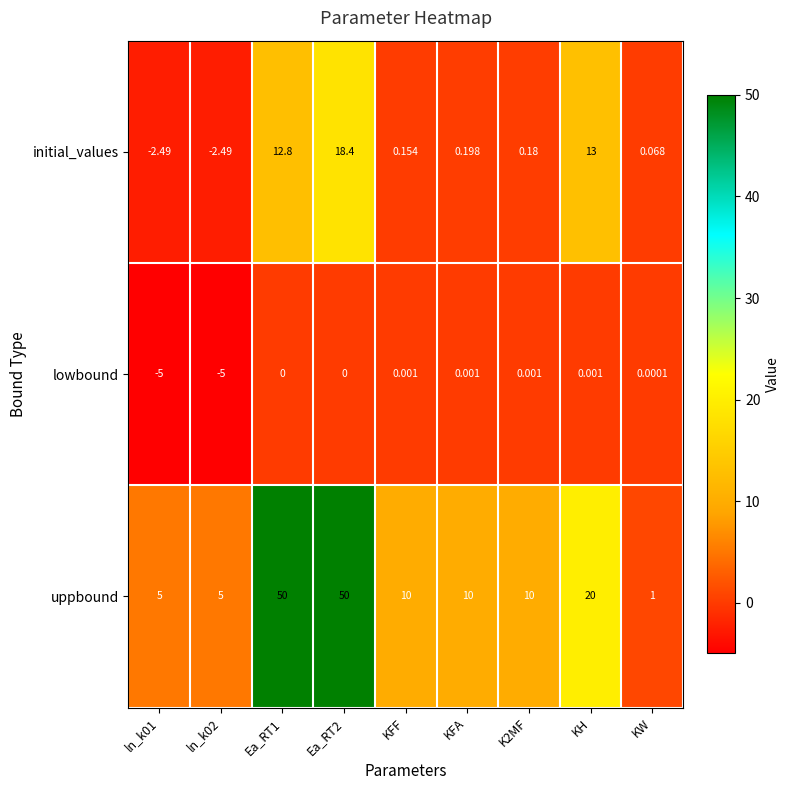

Is the value of initial_values at KFF greater than the value of lowbound at Ea_RT2?

Yes